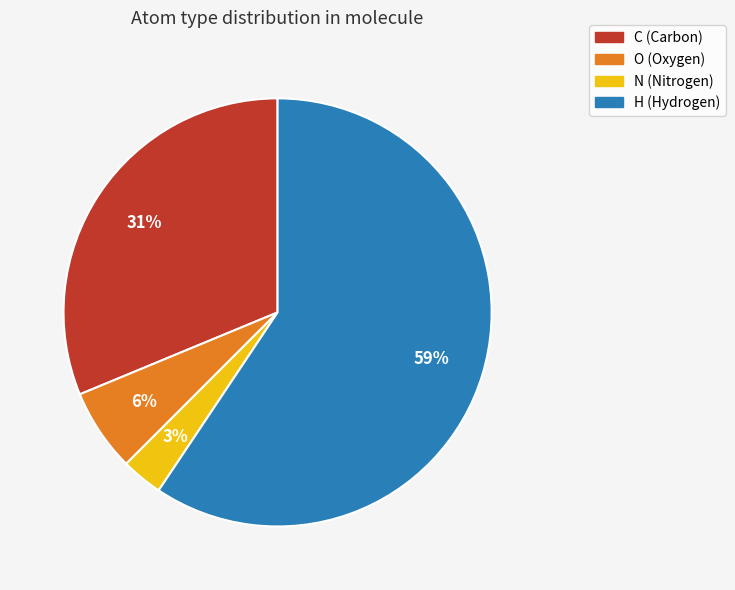

To the nearest percent, what is the difference between the O and C slice percentages?

25%